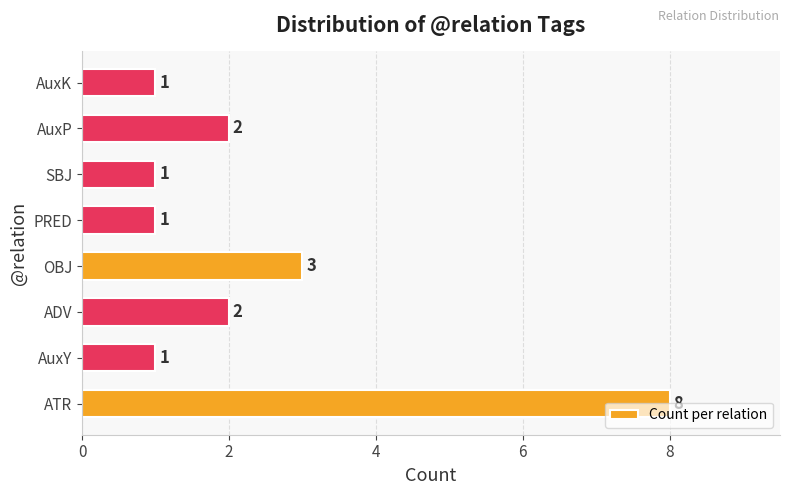

Between ADV and AuxY, which is larger?

ADV